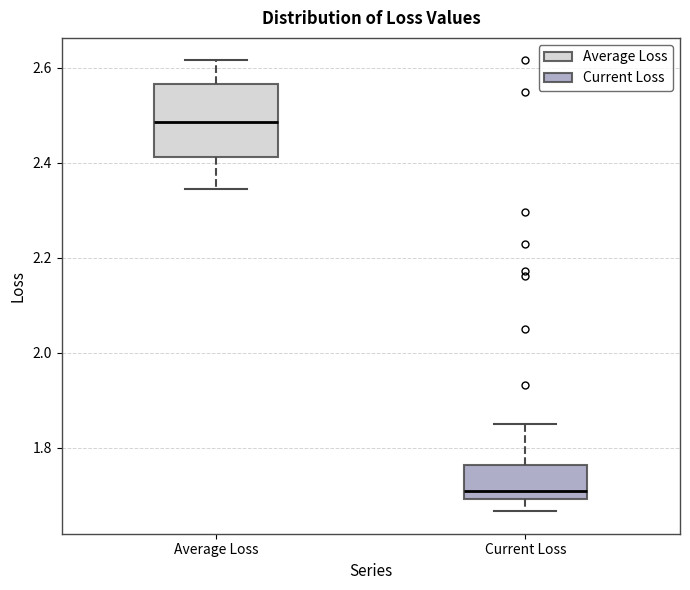

Comparing the boxes themselves (not the whiskers), which one is the tallest?

Average Loss